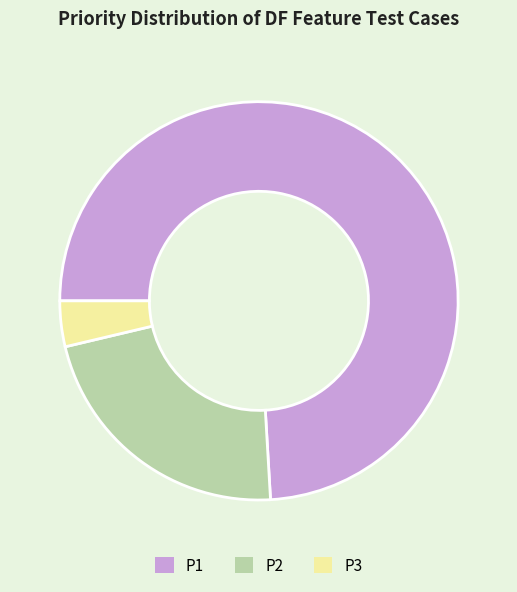

Rank the categories by value from highest to lowest.

P1, P2, P3